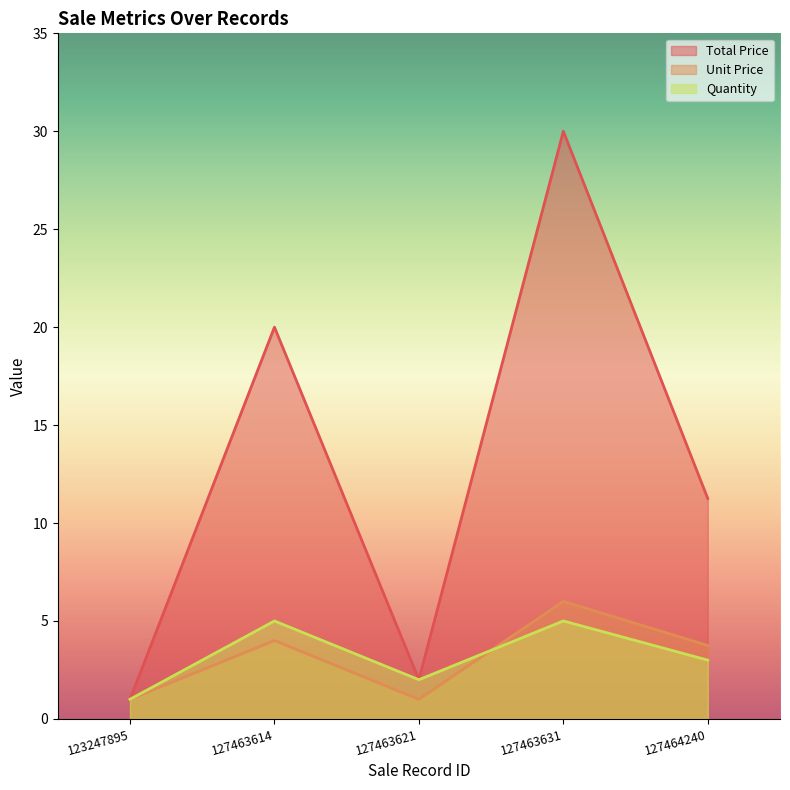

The Unit Price series shows 1.1 at 127463614. True or false?

False